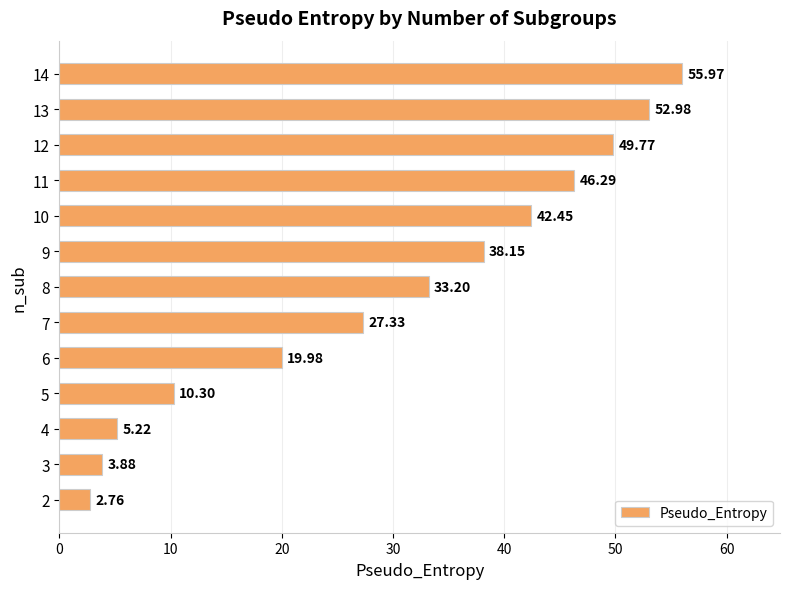

Are the bars grouped side by side (vs. stacked)?

No